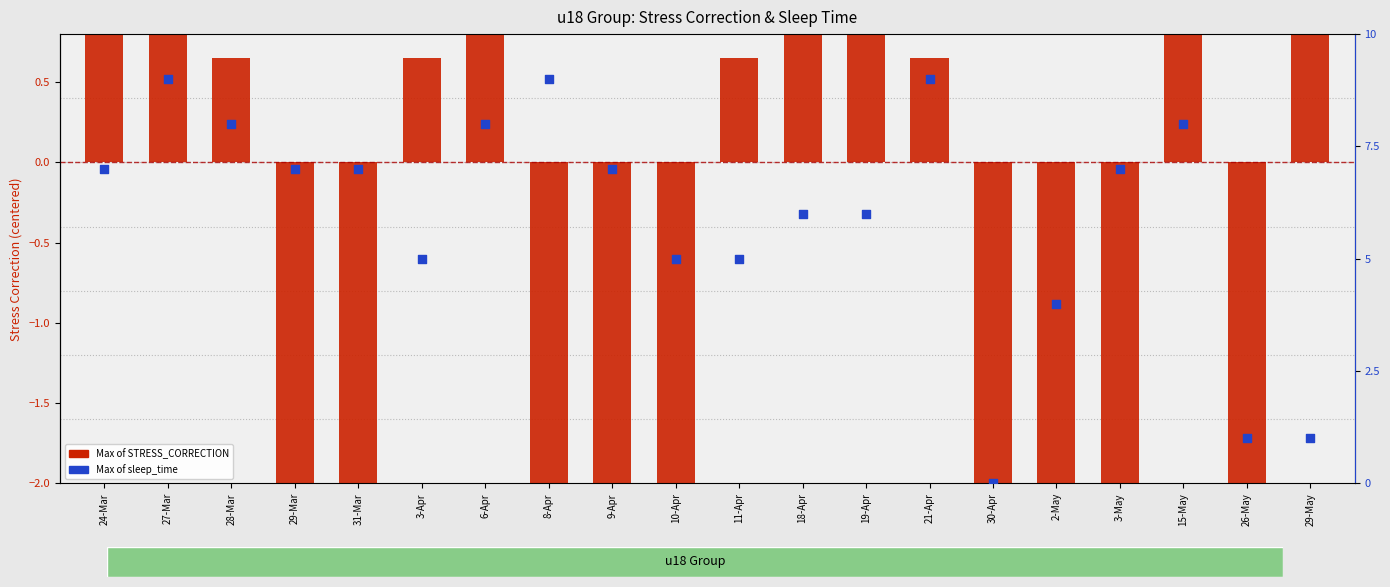

Which series has the widest spread of Y values?

Max of STRESS_CORRECTION